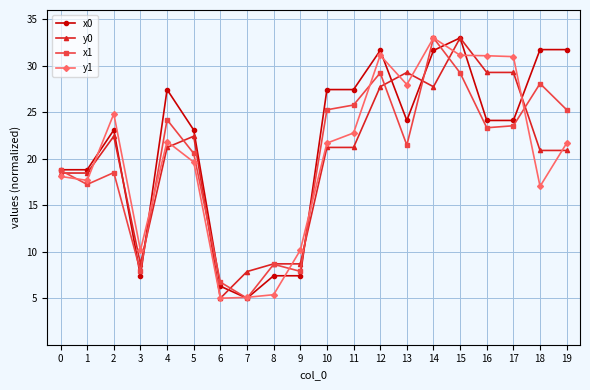

Is it true that x0 equals 17.1 at 18?

False